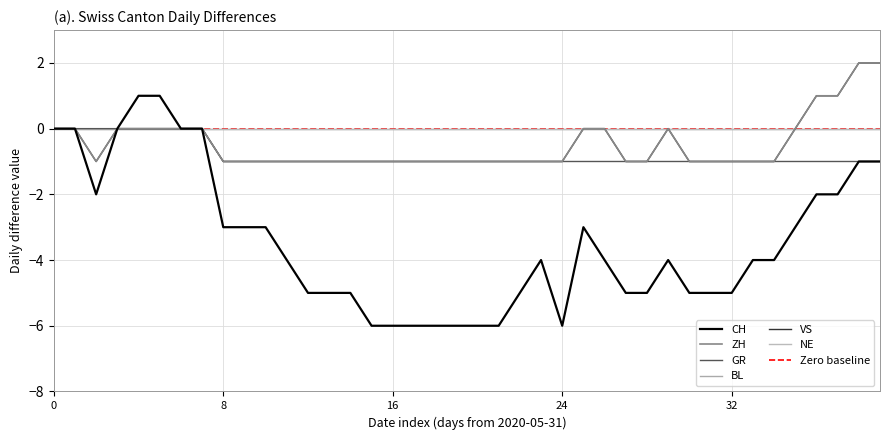

Rank the series at 2020-06-19 from highest to lowest value.

ZH, GR, VS, CH